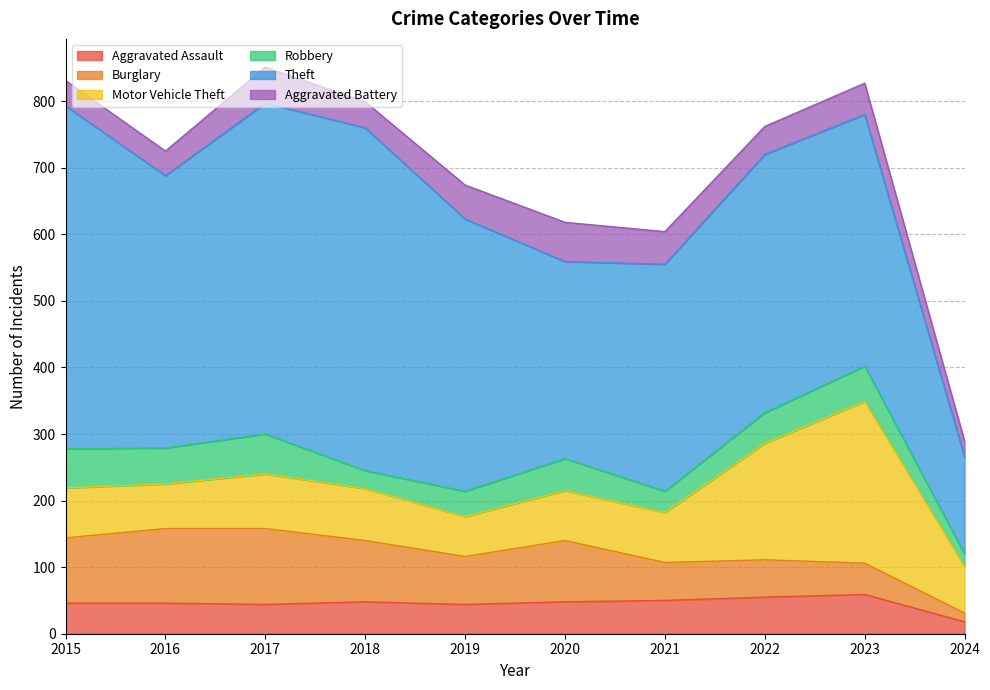

What is the difference between the second highest and minimum values in the Motor Vehicle Theft series?

115